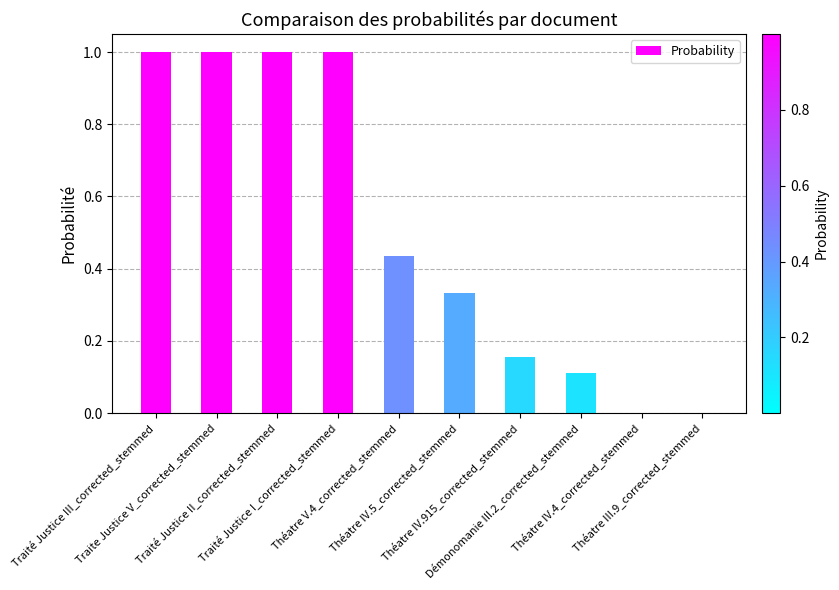

What is the sum of all values?

5.0